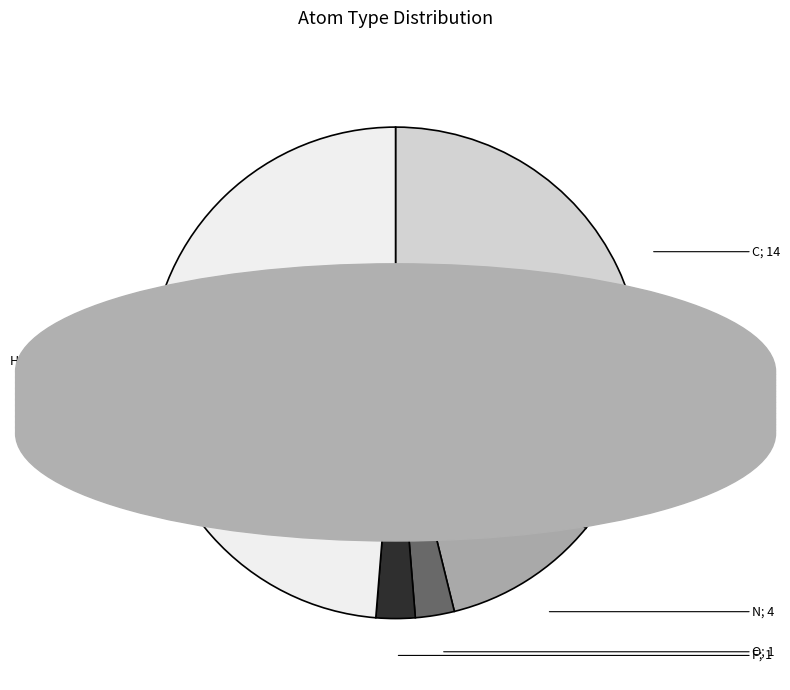

Is there any slice that represents more than half of the pie?

No